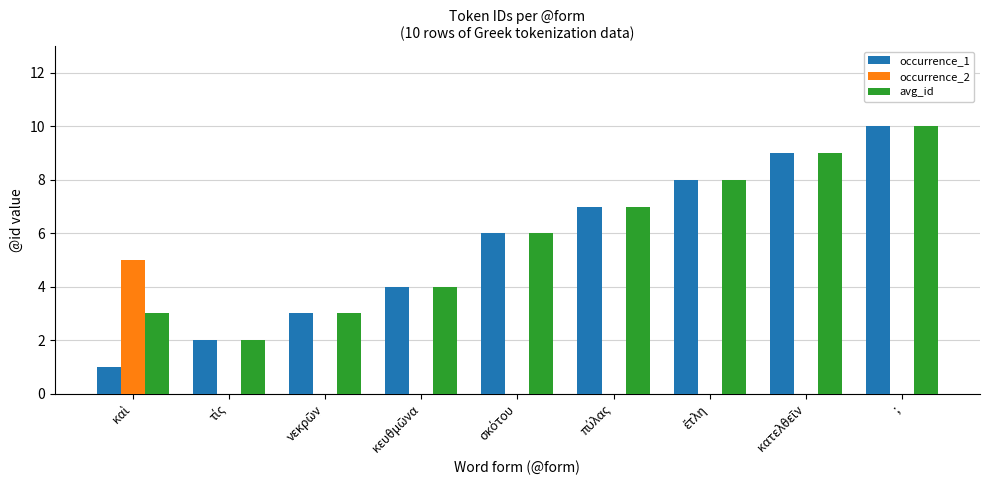

Which series has the widest spread of values?

occurrence_1